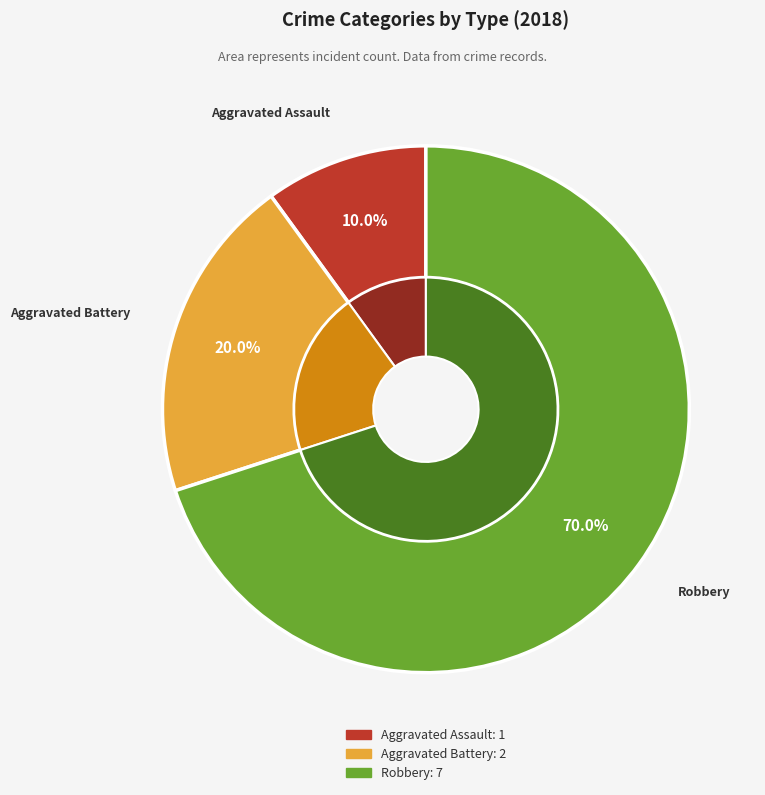

How many segments does this pie chart have?

3